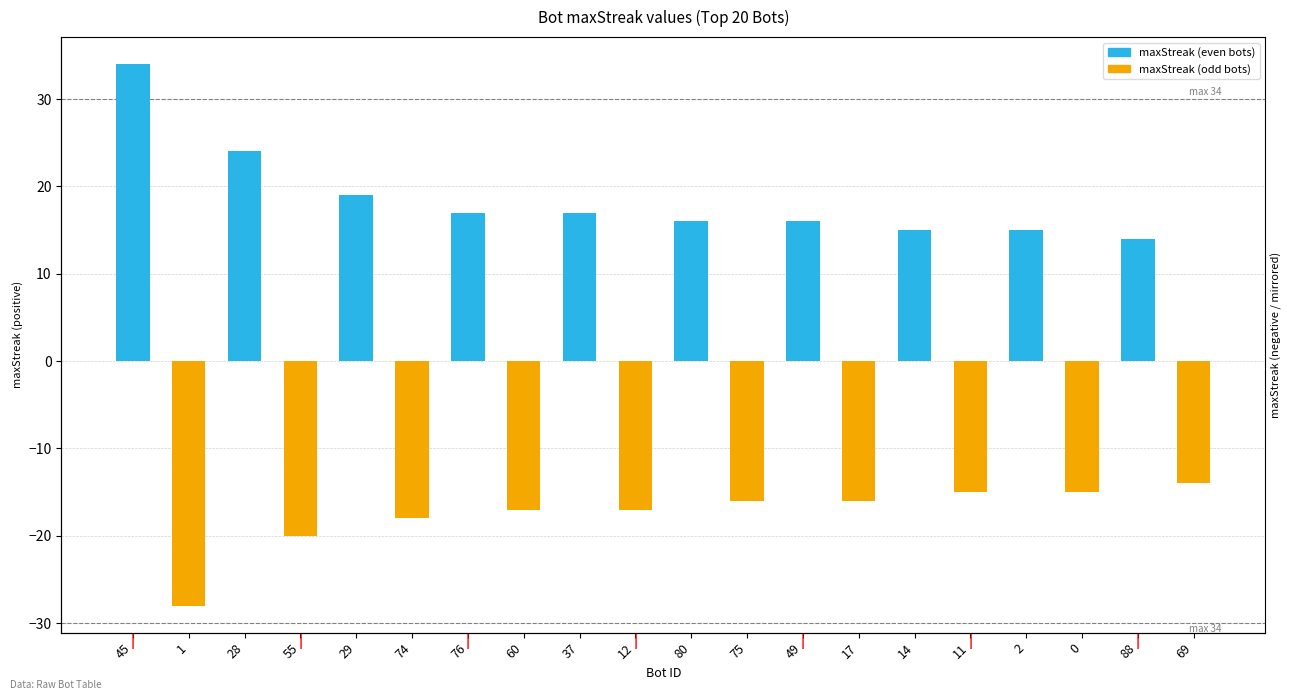

The maxStreak (even bots) series shows 21 at 17. True or false?

False